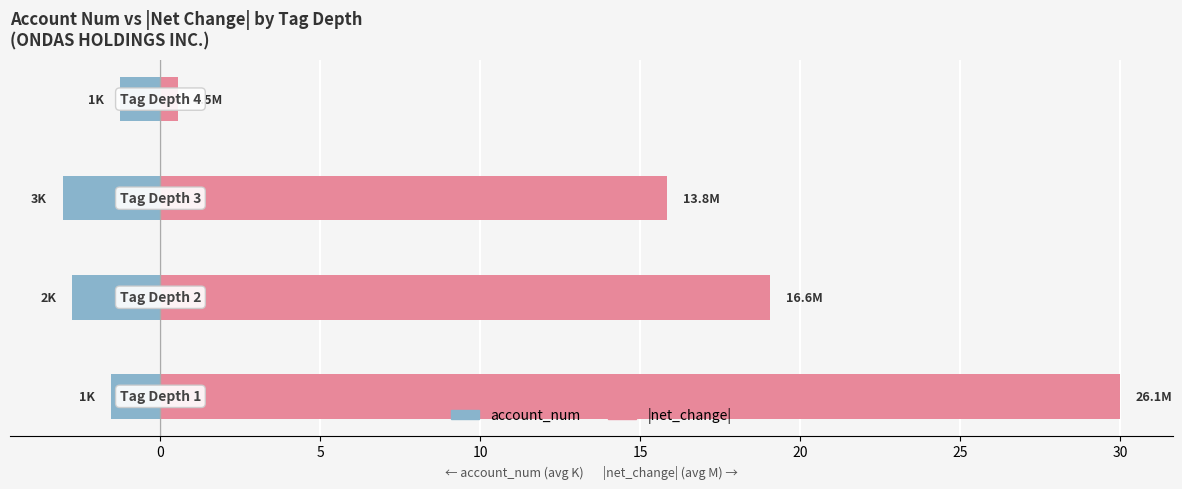

Which series changed the most between 5 and 10?

|net_change| (avg, millions)